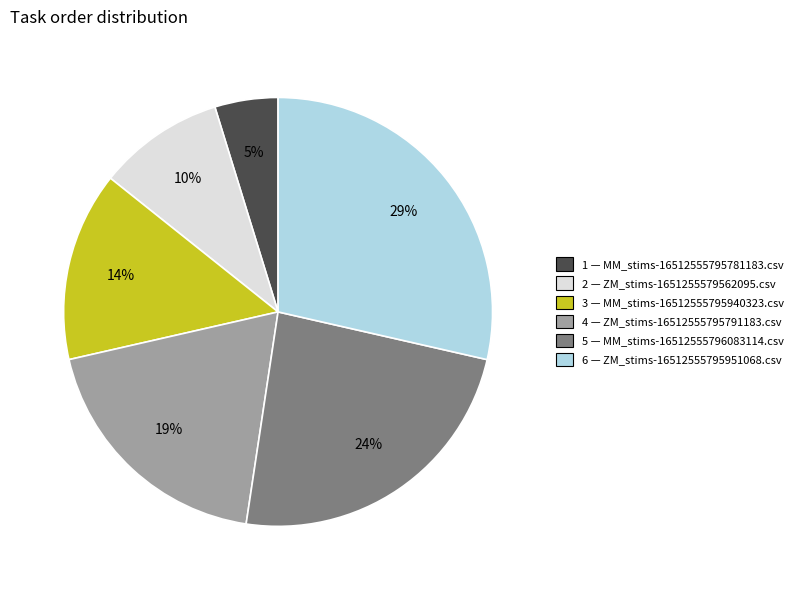

To the nearest percent, what is the average slice percentage?

17%